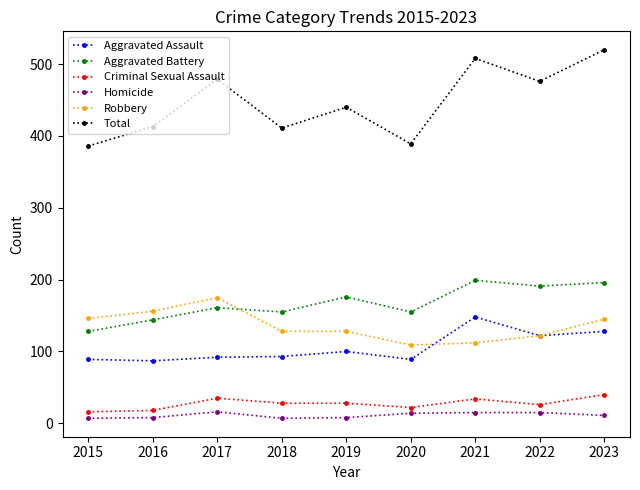

What is the average value of the Aggravated Battery series?

167